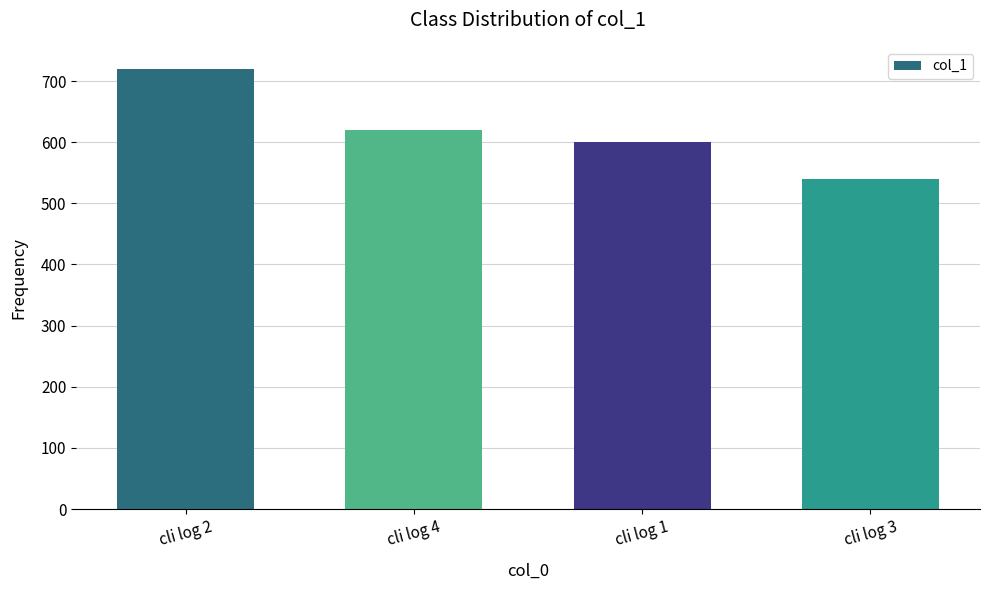

What is the difference between the second highest and second lowest values?

20